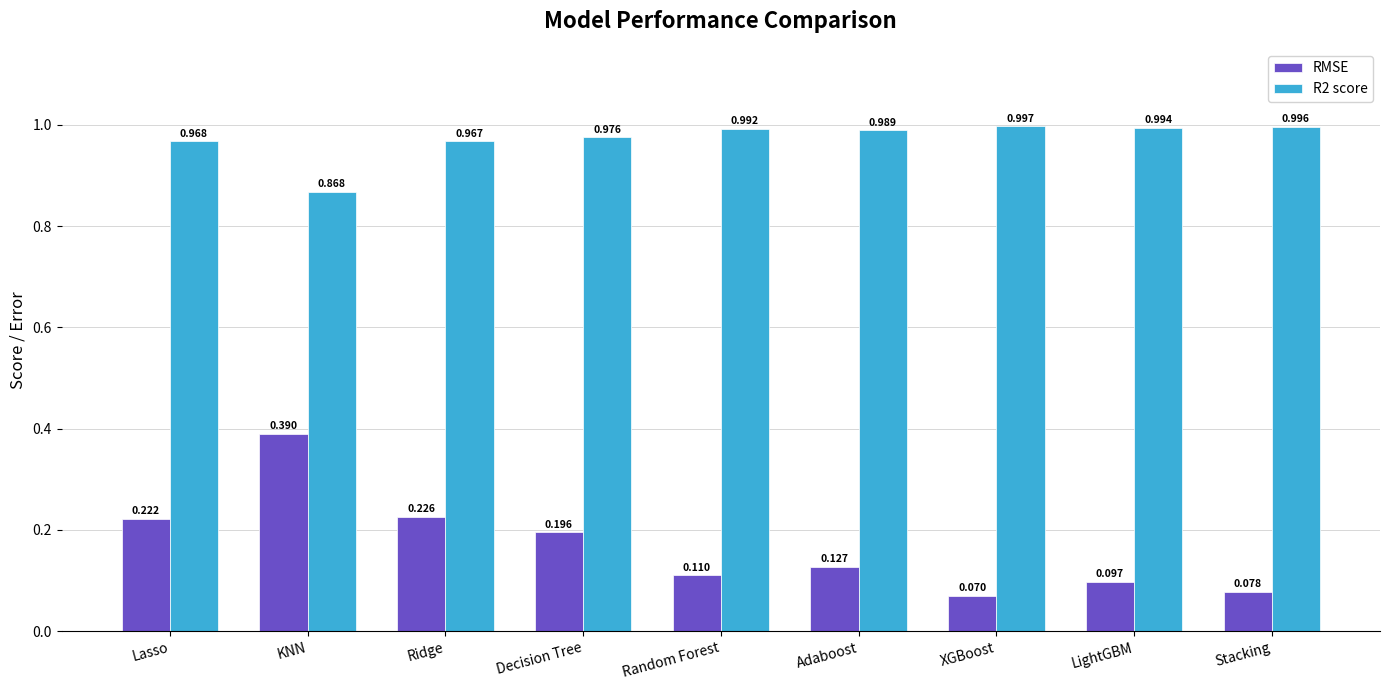

The value of R2 score at Ridge is 1.6. True or false?

False